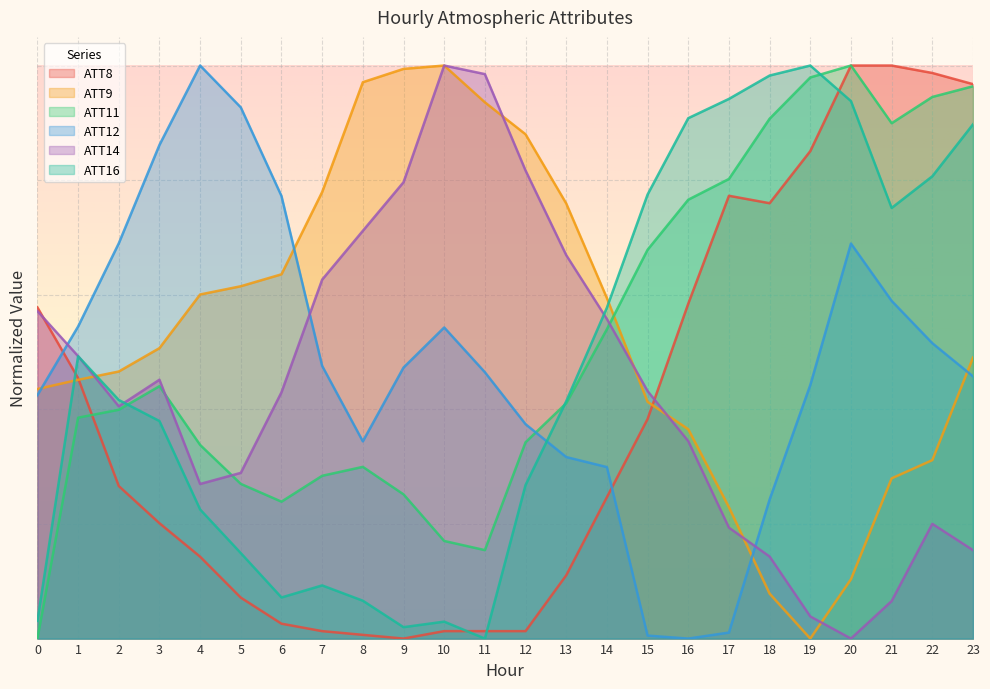

In ATT12, how many points are lower than both neighbors (excluding endpoints)?

2